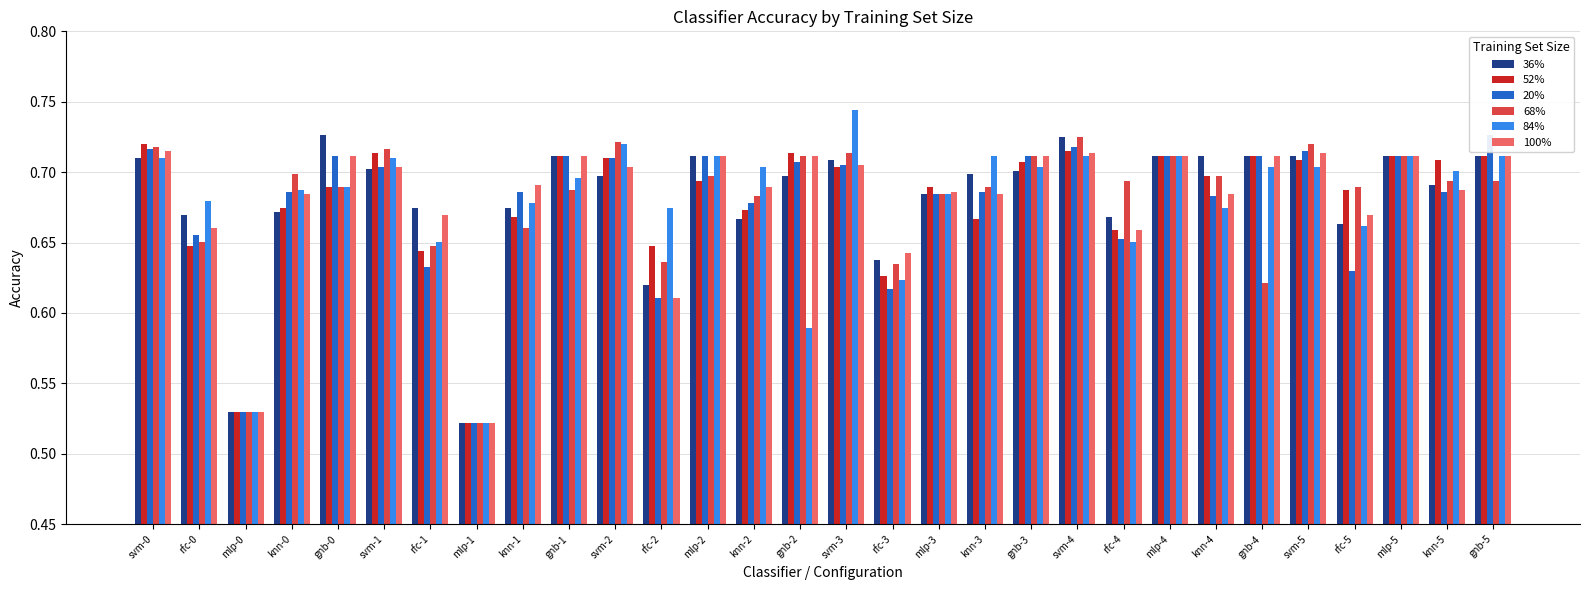

Is it true that 100% equals 0.2 at mlp-1?

False